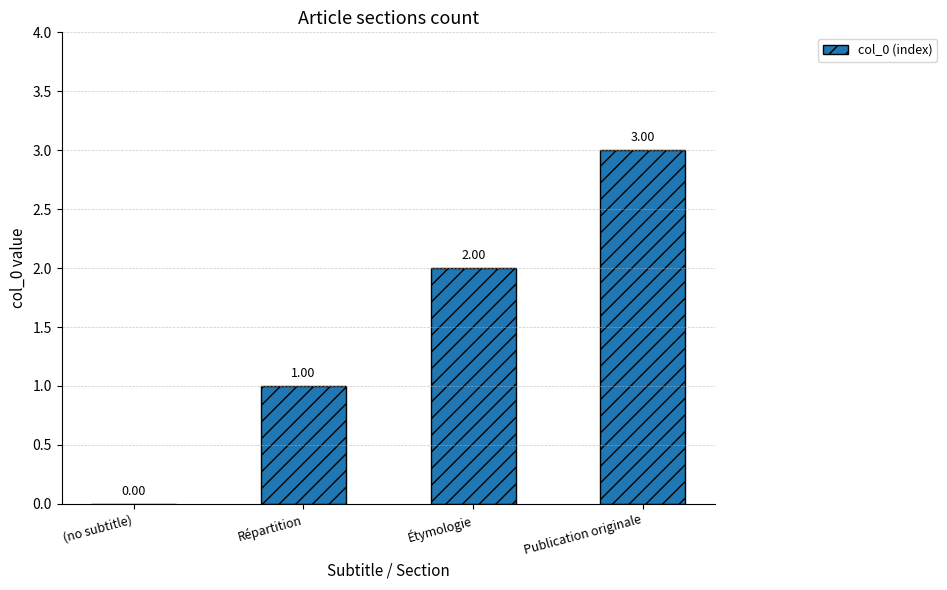

What is the change in value from (no subtitle) to Étymologie?

+2